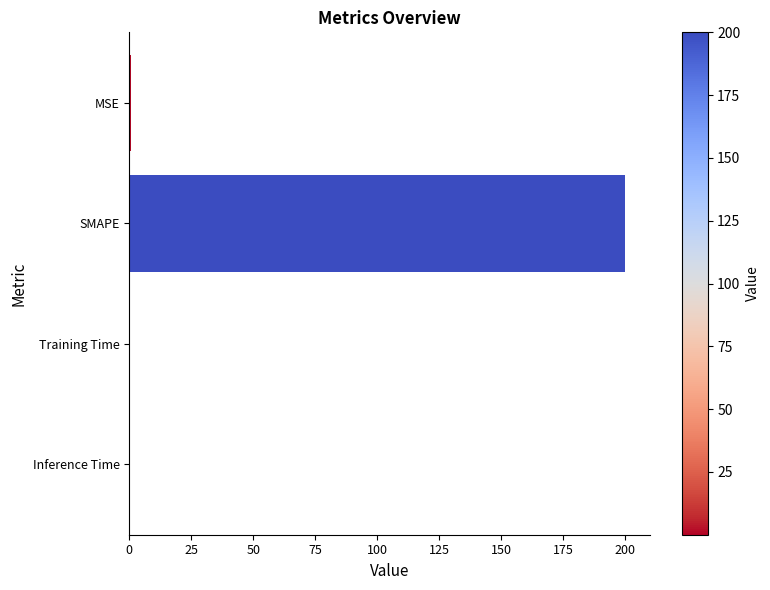

Read the value at SMAPE.

200.0